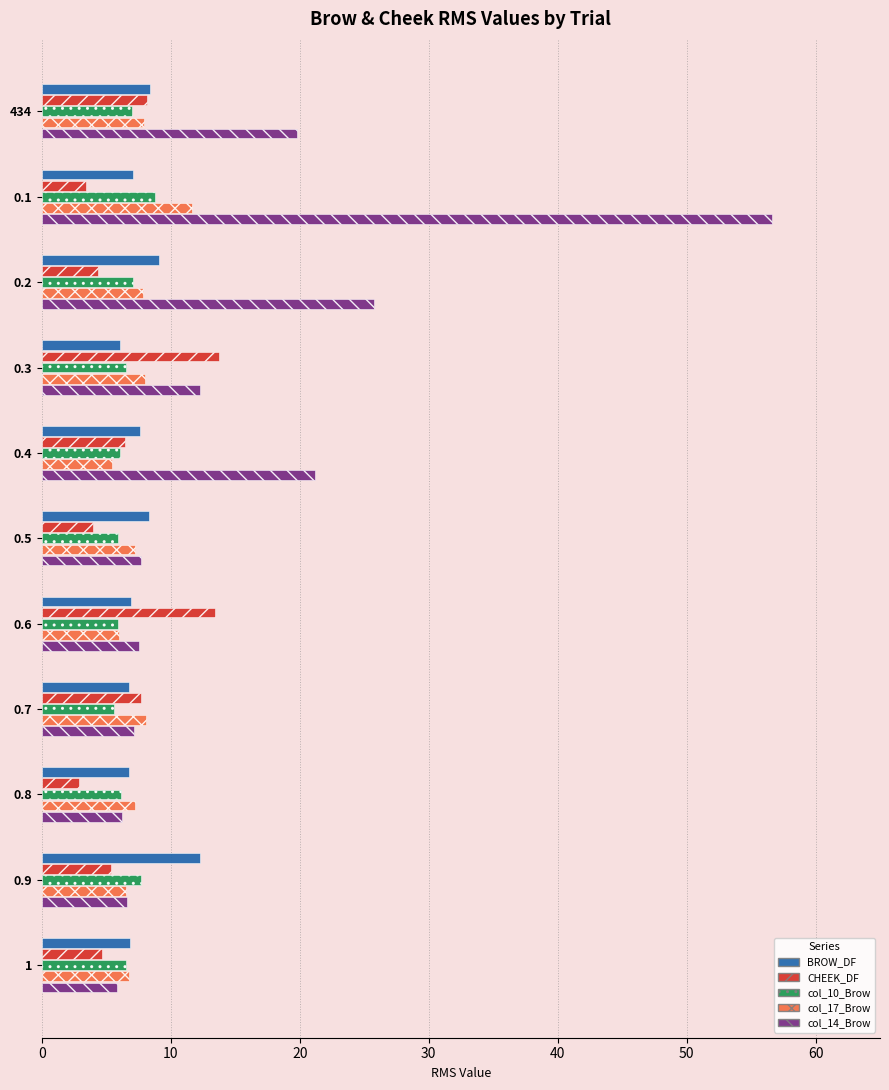

Which series has the widest spread of values?

col_14_Brow